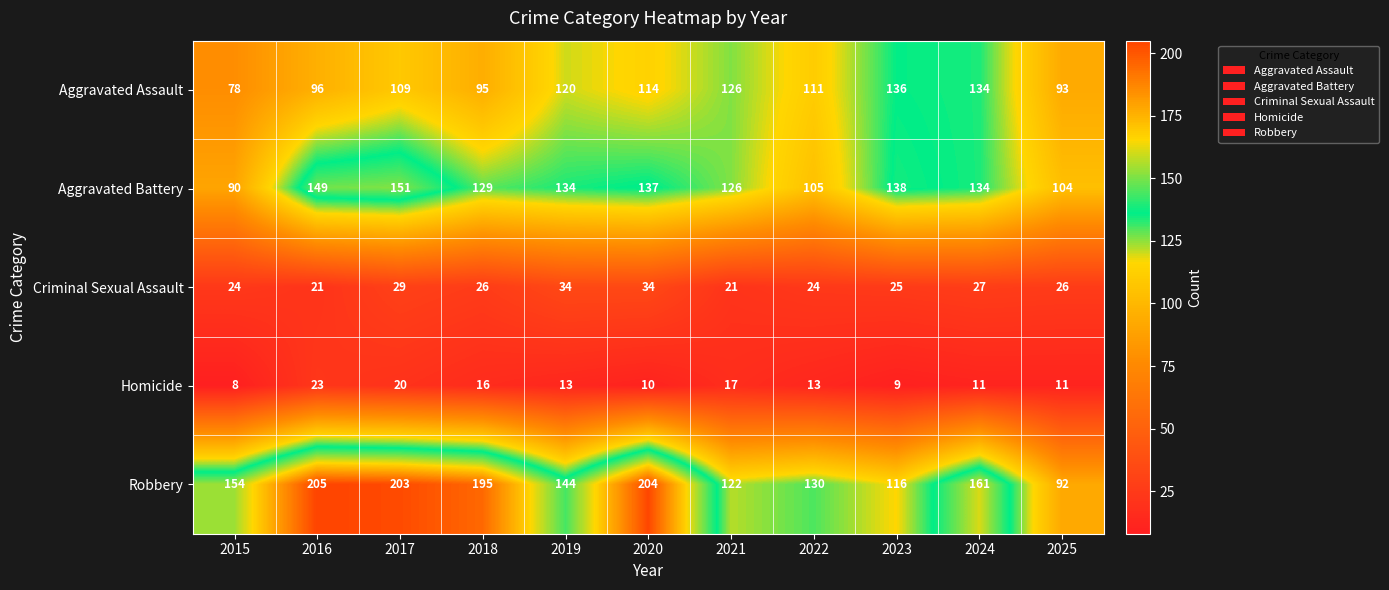

The Robbery series shows 48 at 2017. True or false?

False